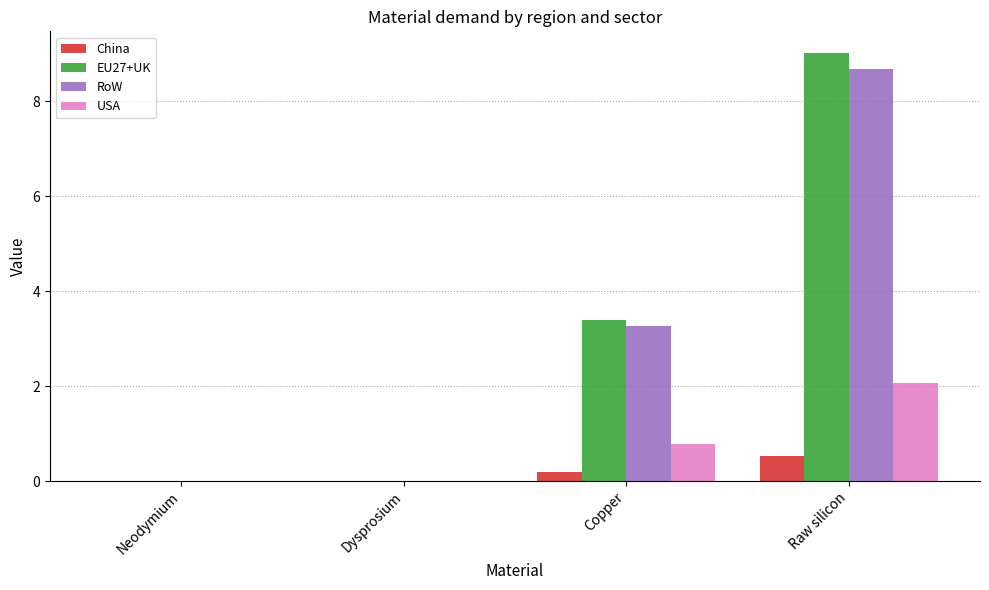

What is the sum of all USA values?

2.9